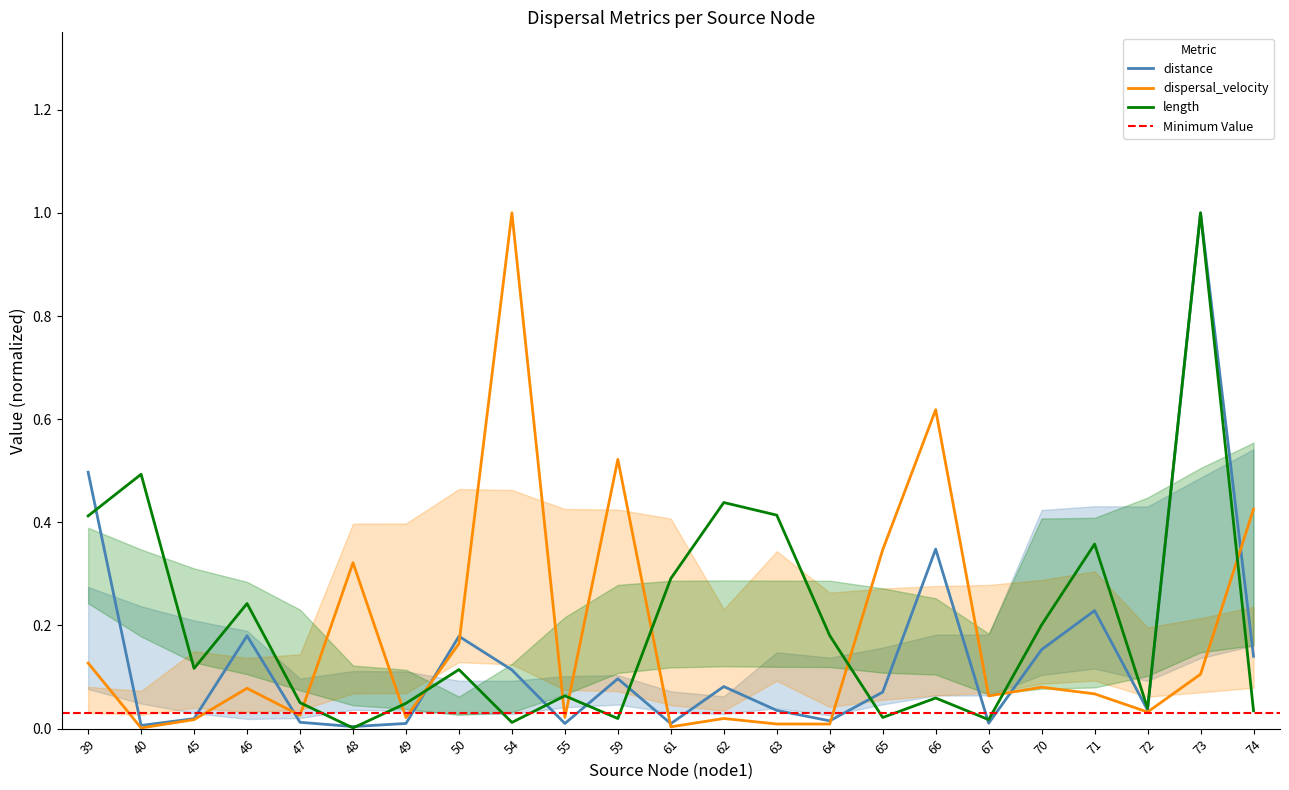

At how many categories does at least one series exceed 0?

23